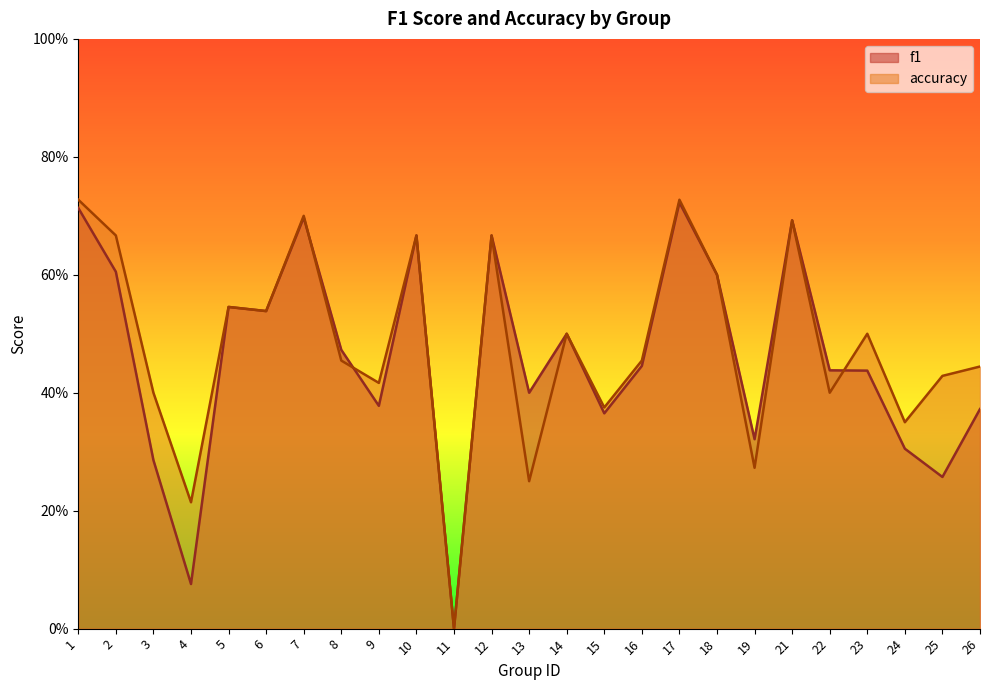

Which series has the largest total across all categories?

accuracy